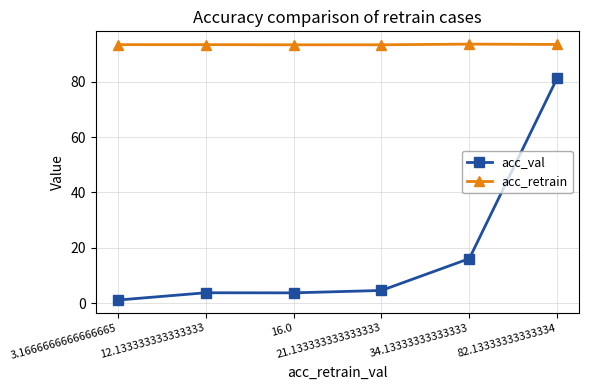

Read the acc_retrain value at 12.133333333333333.

93.4